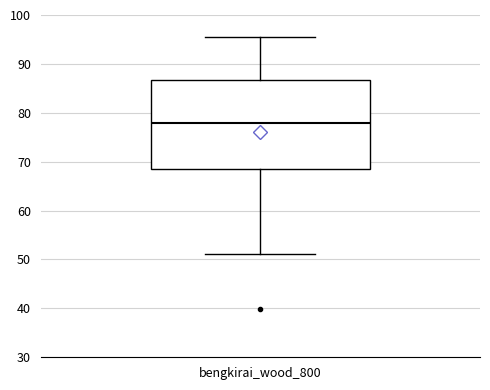

Transcribe this box plot: give where the median line is, the range the box spans, and where the two whiskers end, as read against the y-axis. The values are not printed on the chart, so give them approximately, as read against the axis.

median 78, box 69 to 87, whiskers 51 to 95